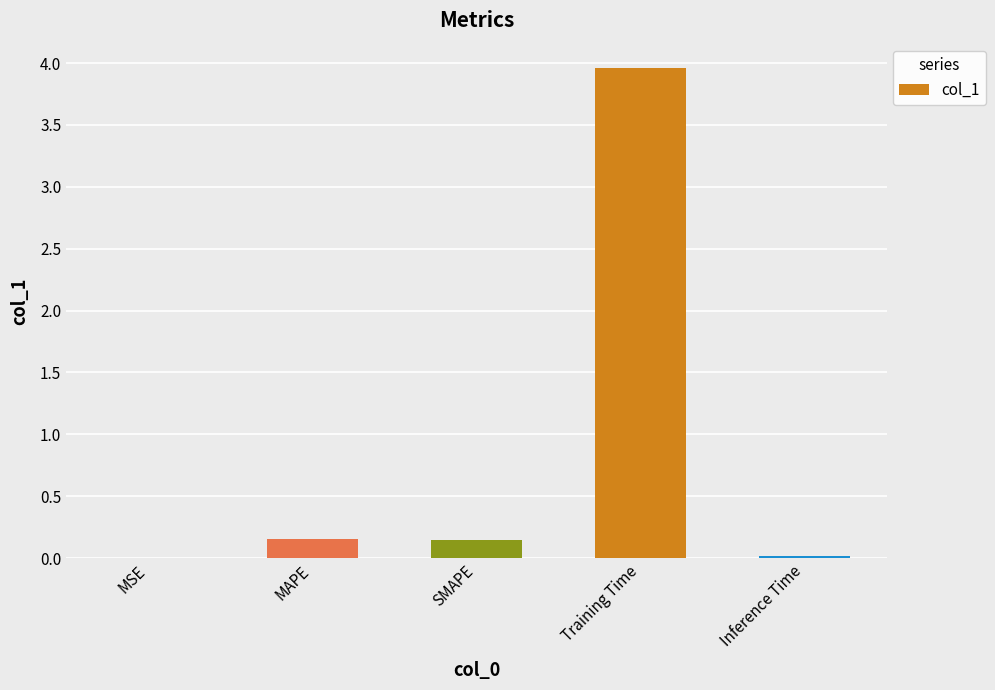

Which category has the highest value across all series?

Training Time